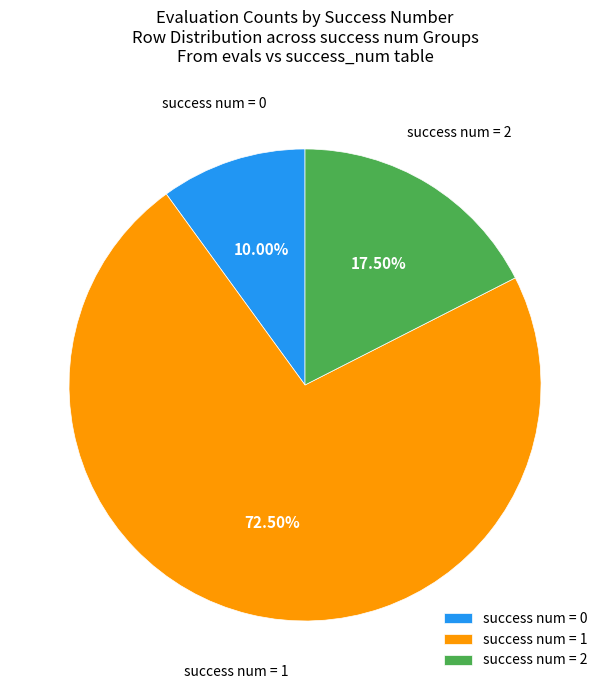

Which has a higher value, success num = 0 or success num = 1?

success num = 1